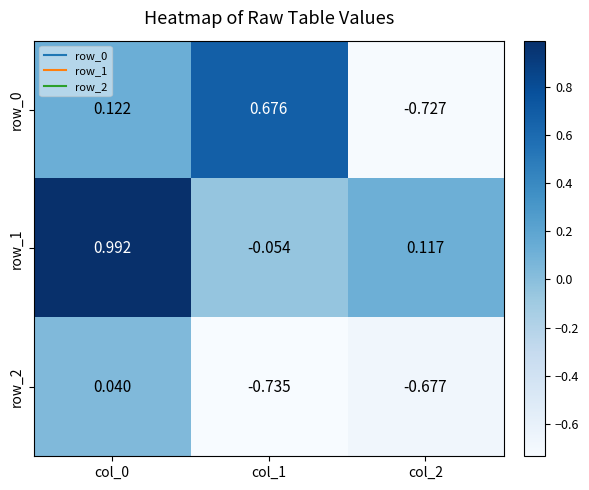

Which series changed the most between col_0 and col_1?

row_1